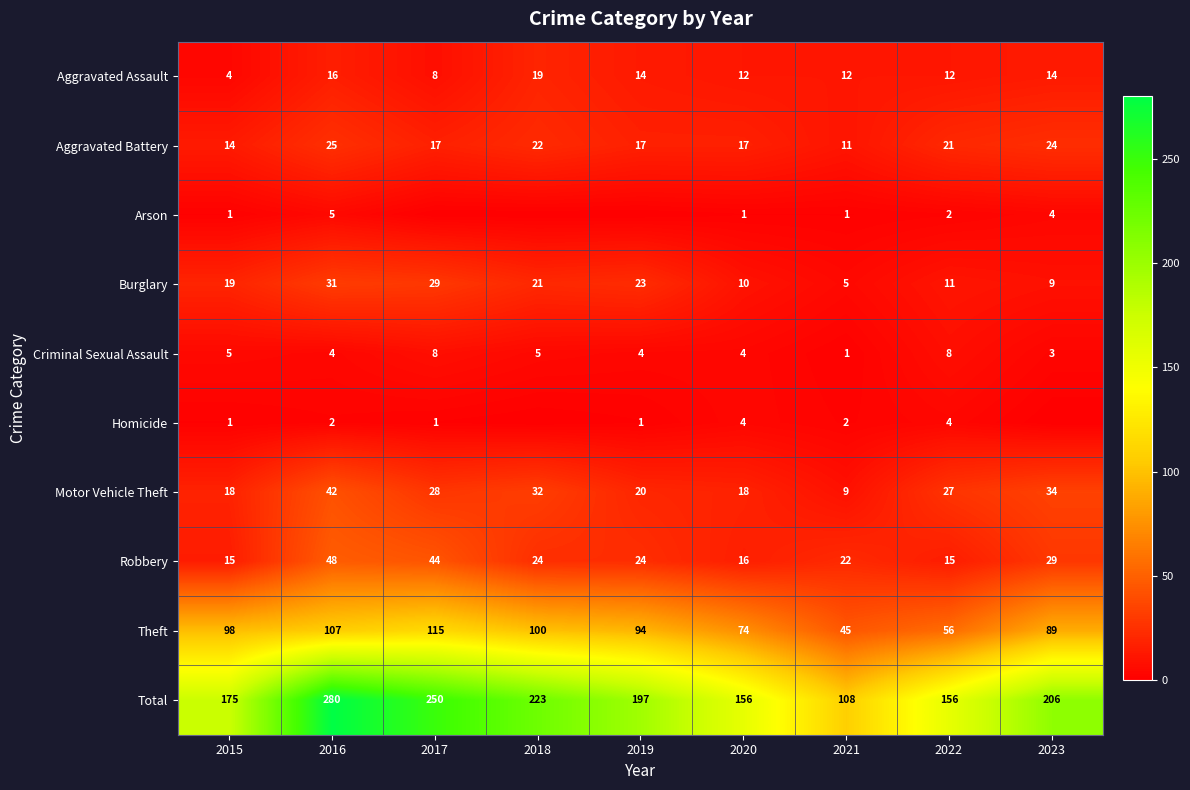

What is the sum of all Criminal Sexual Assault values?

42